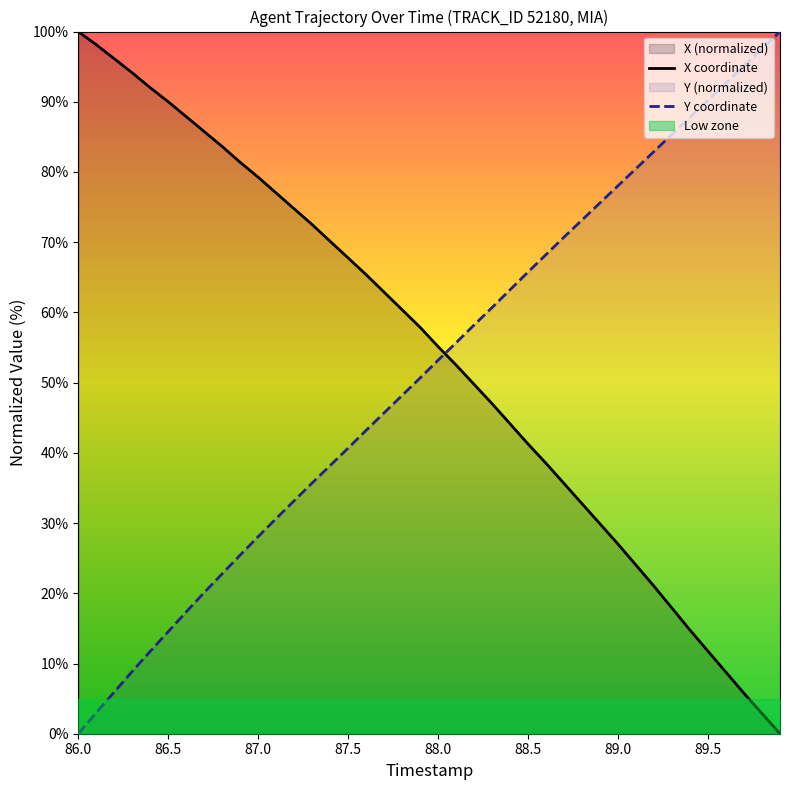

What position from the right is 87.1?

29